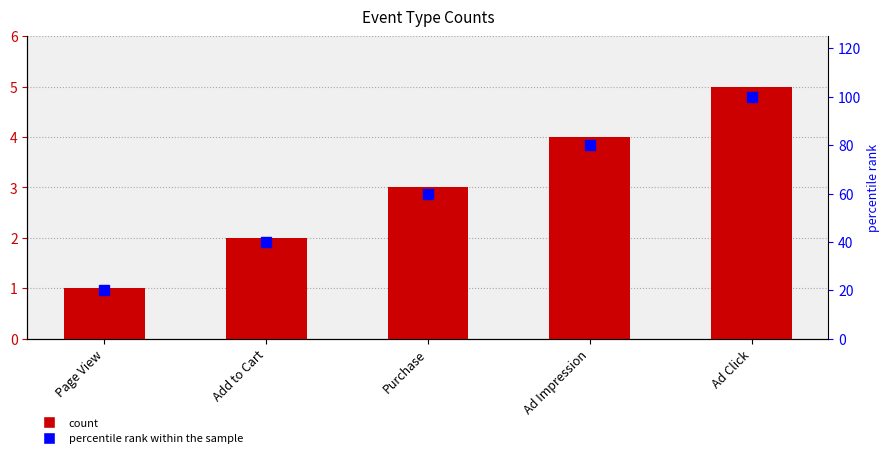

Which category has the highest value across all series?

Ad Click